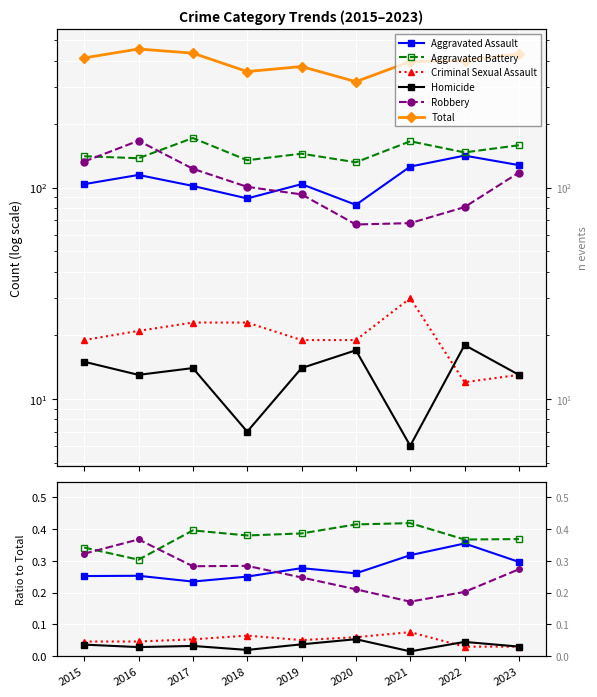

List the series in order of their peak value, highest first.

Total, Aggravated Battery, Robbery, Aggravated Assault, Criminal Sexual Assault, Homicide